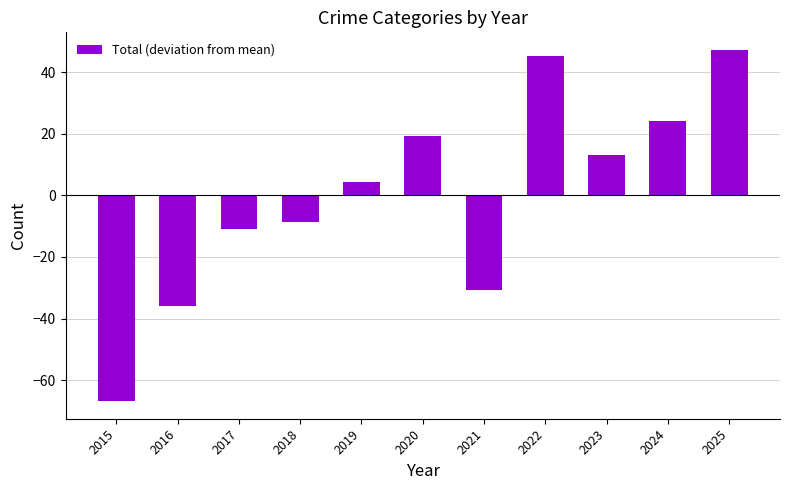

True or false: the data shows 7.7 at 2024.

False